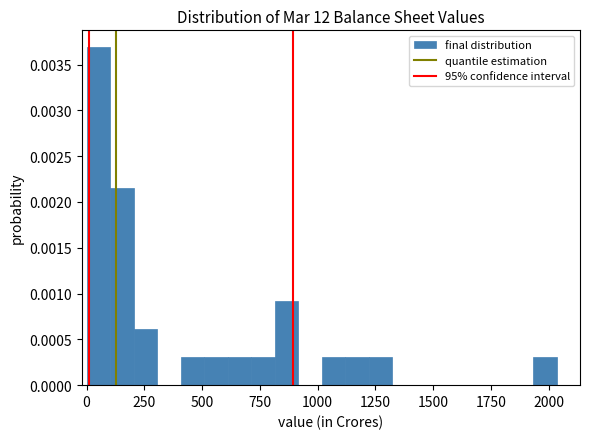

Read against the x-axis, roughly where is the centre of the tallest bar?

50